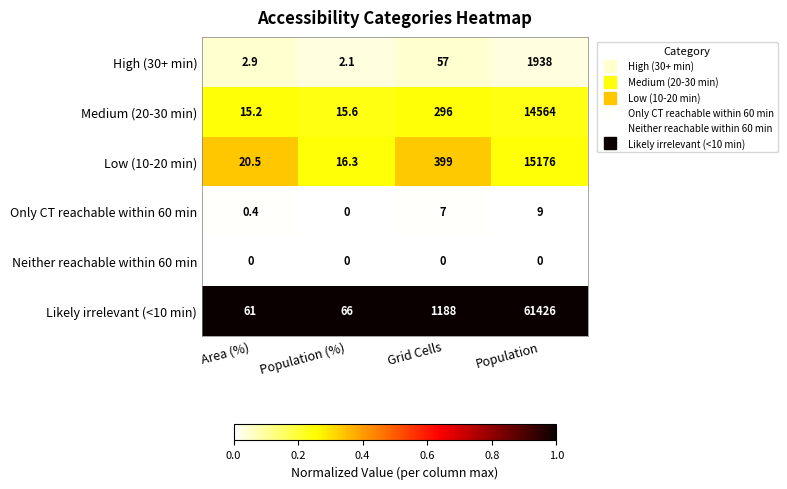

The Low (10-20 min) series shows 20.5 at Area (%). True or false?

True